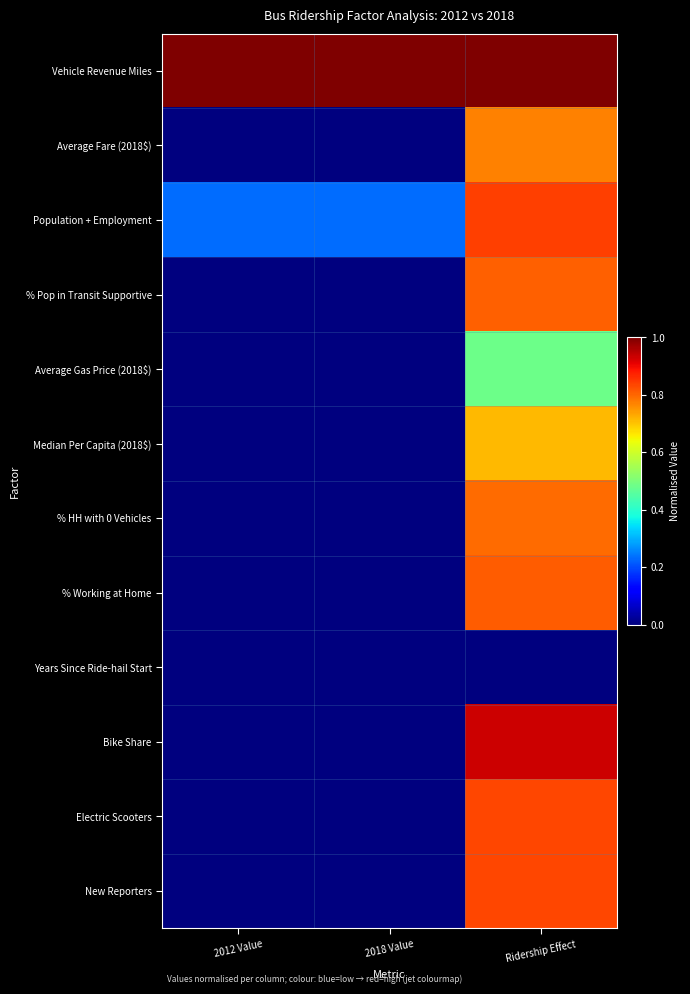

At how many categories does at least one series exceed 0?

3